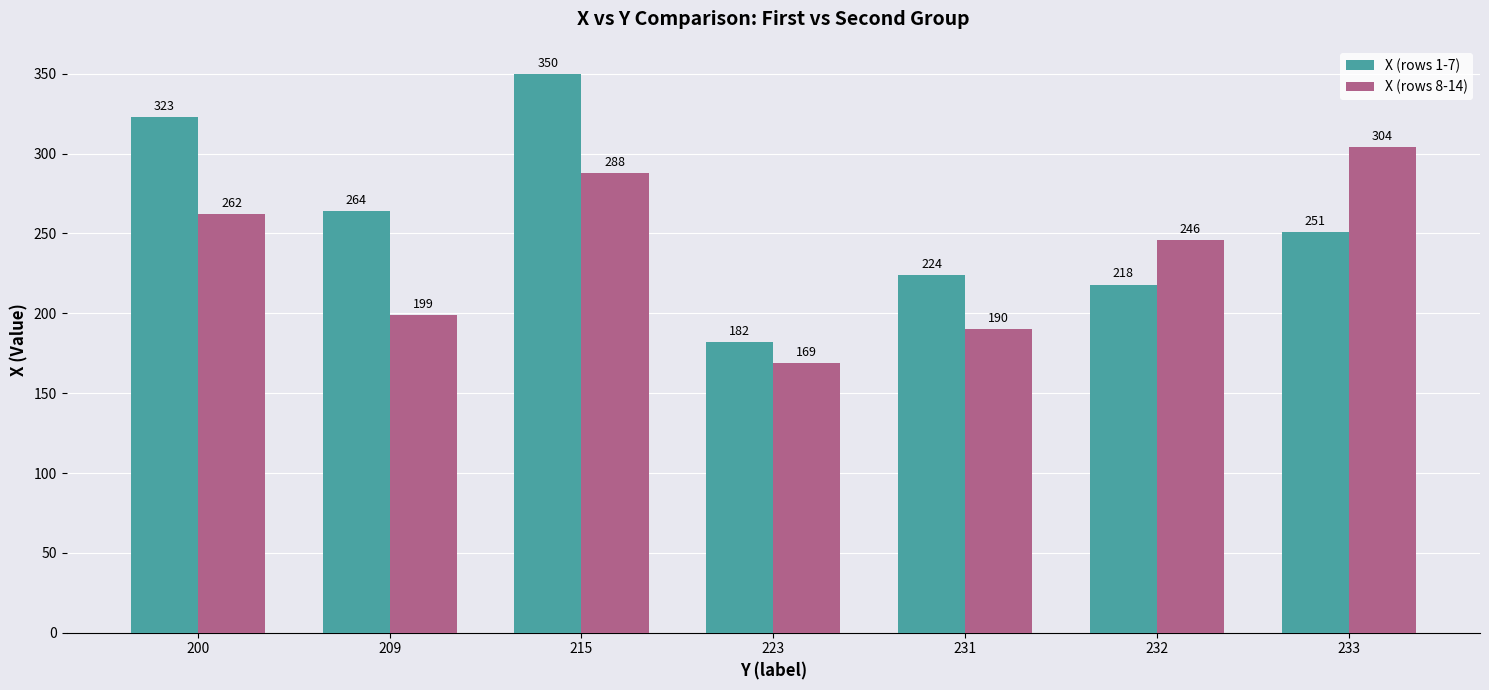

What is the greatest value displayed?

350